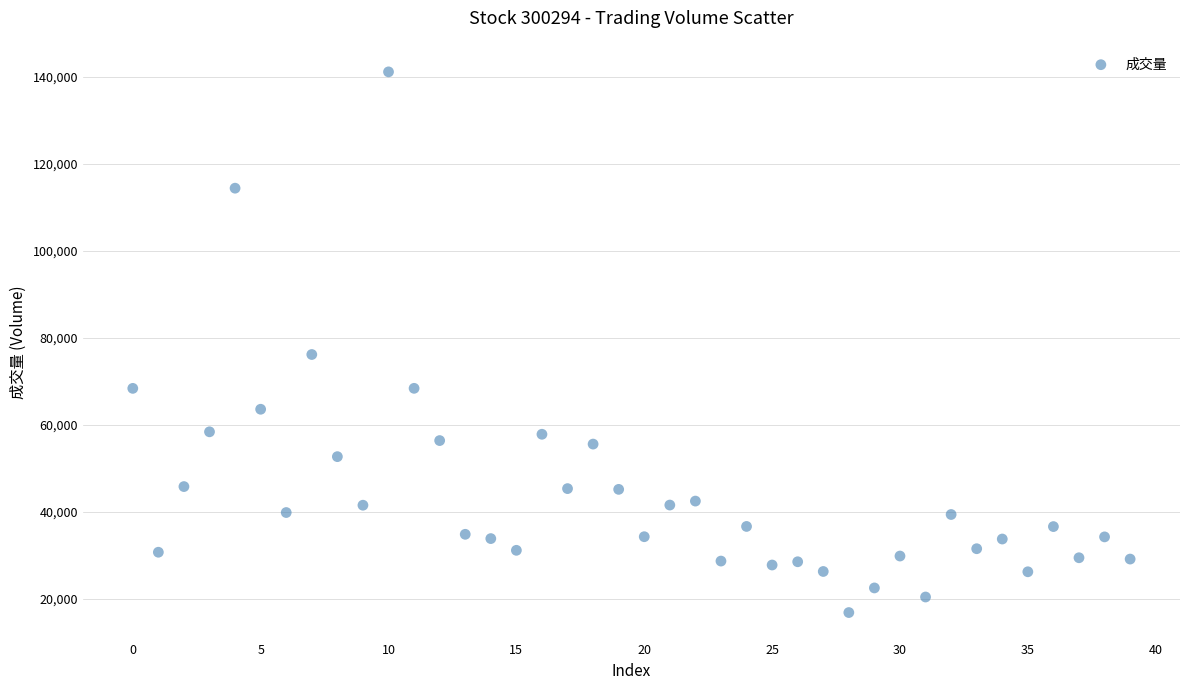

What Y value in the scatter plot is closest to 78961?

76134